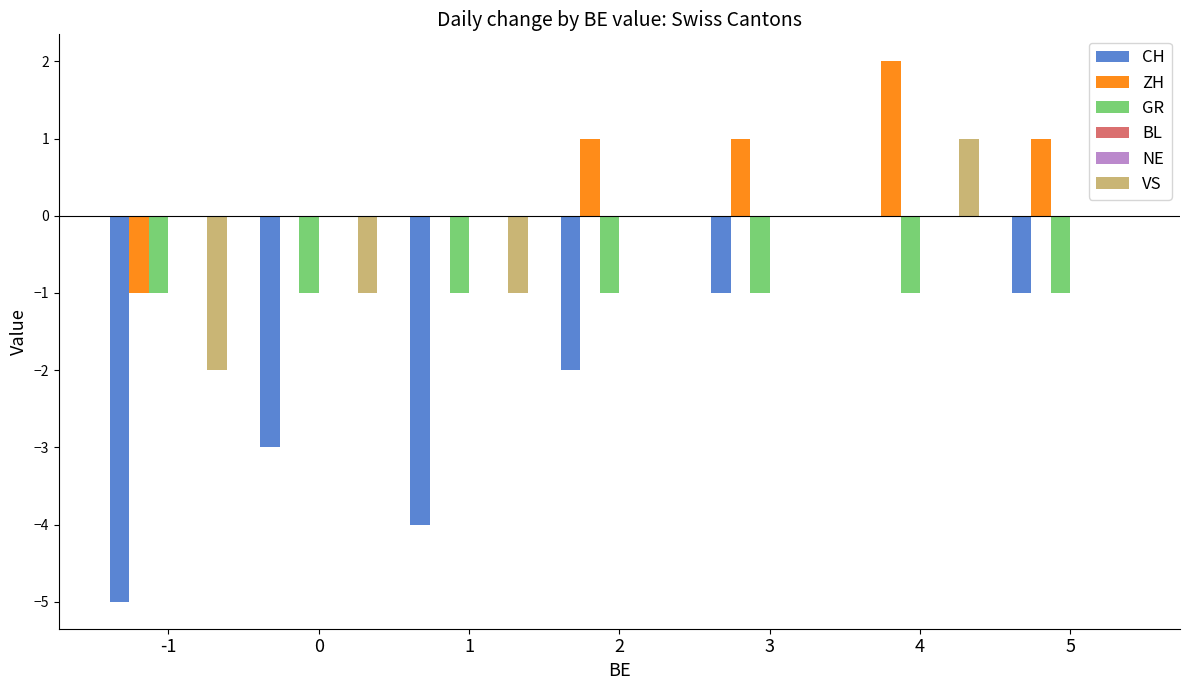

How many series are shown in this chart?

6